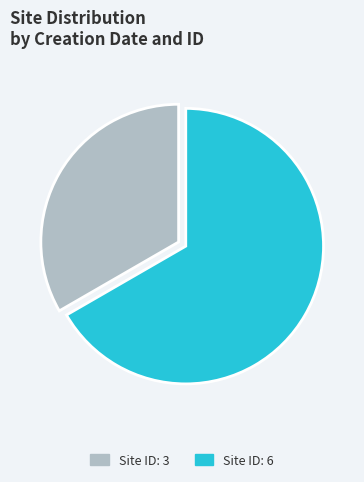

Is the sum of Site ID: 6 and Site ID: 3 greater than half?

Yes